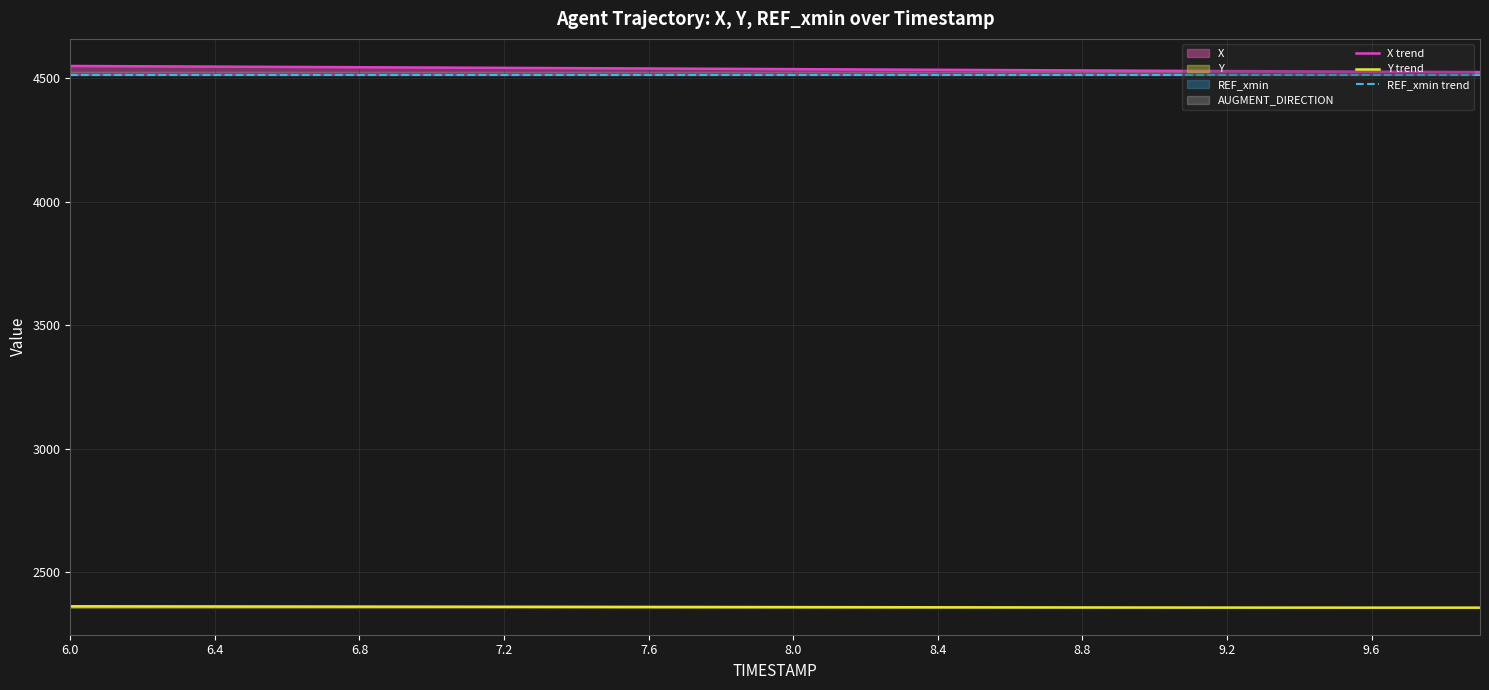

What is the highest value of the X trend series?

4550.5